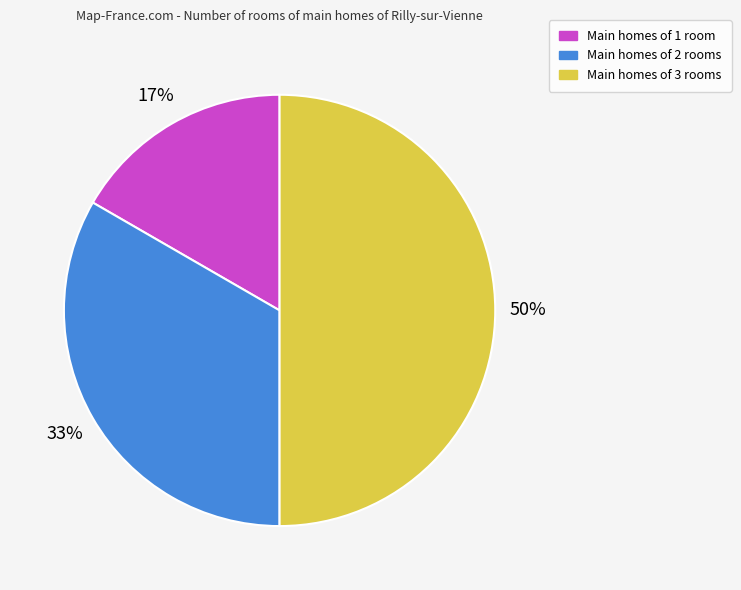

To the nearest percent, what is the average slice percentage?

33%